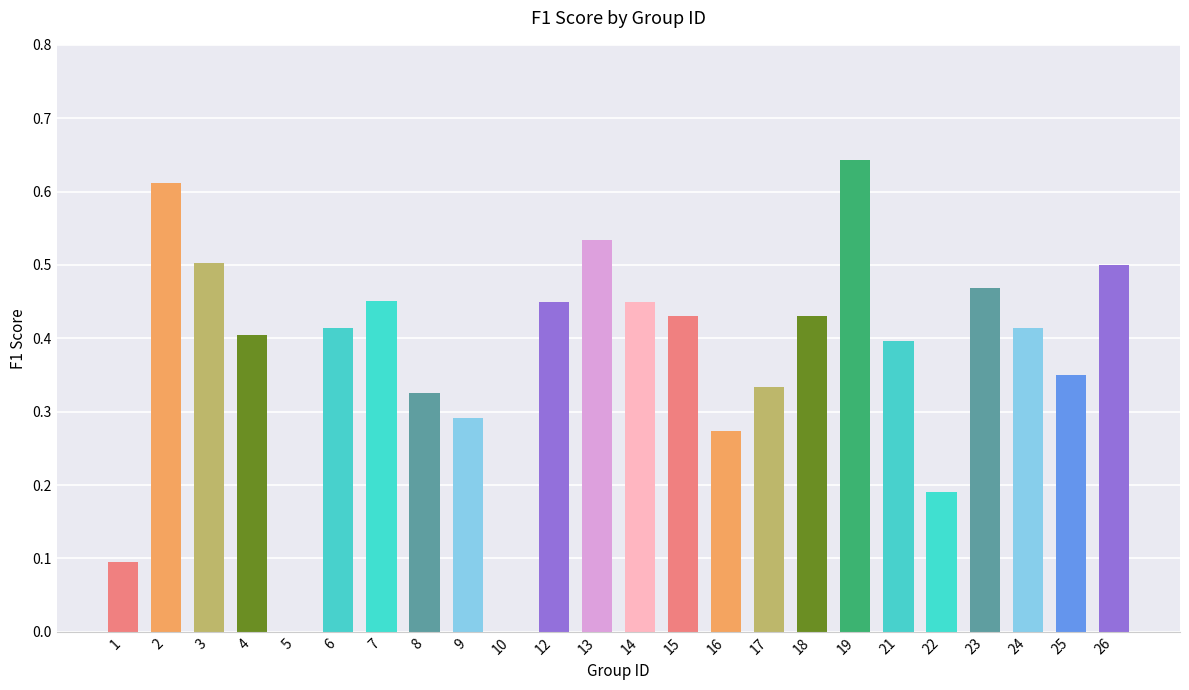

Which category has the highest value across all series?

19